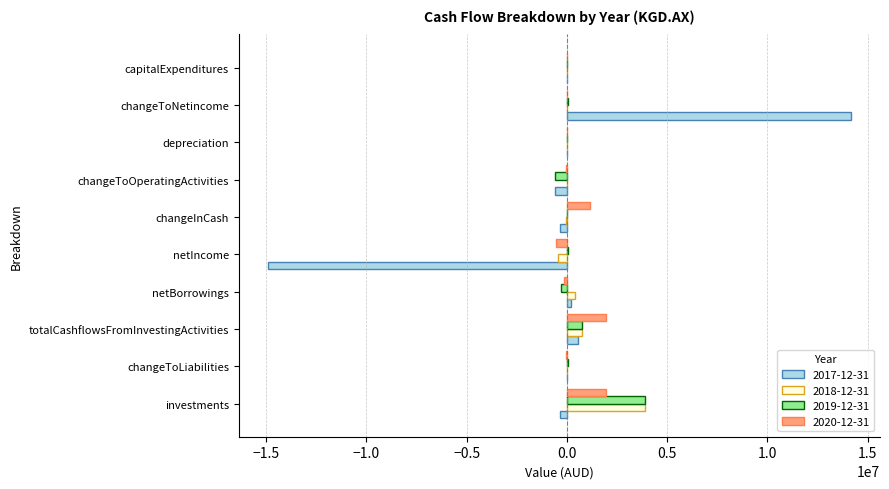

The 2019-12-31 series shows 745303 at totalCashflowsFromInvestingActivities. True or false?

True